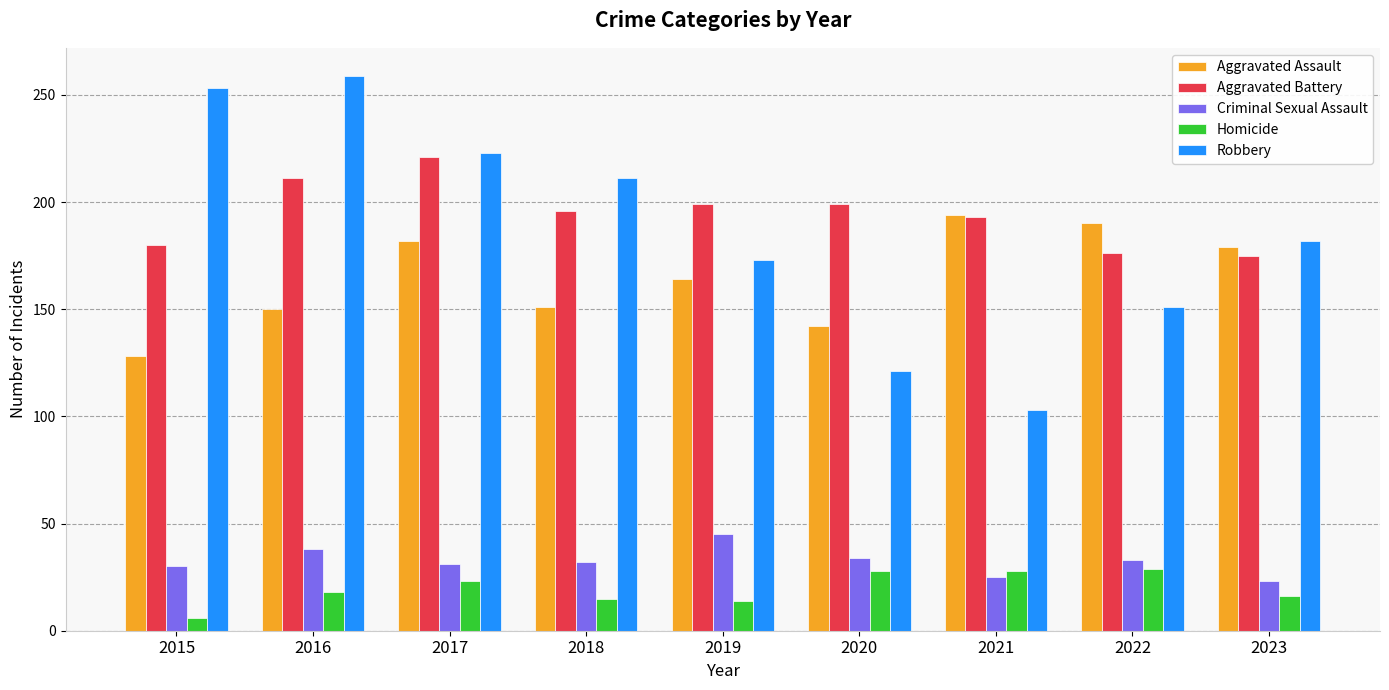

What is the sum of all Aggravated Assault values?

1480